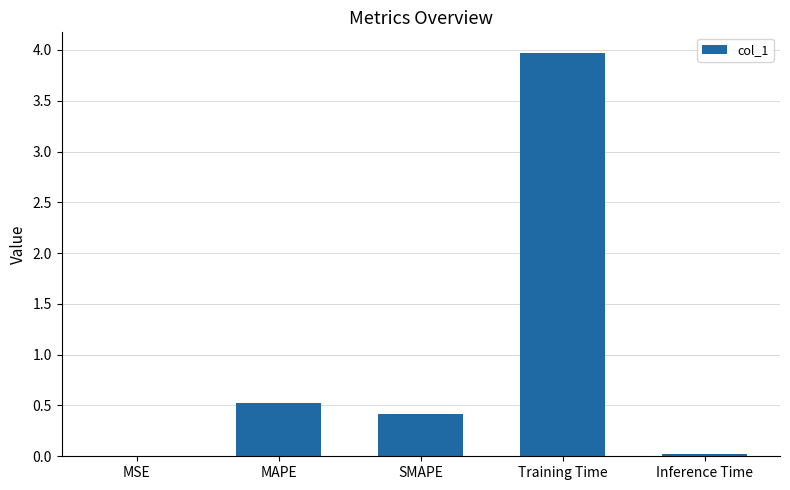

Which label corresponds to the largest value in the chart?

Training Time